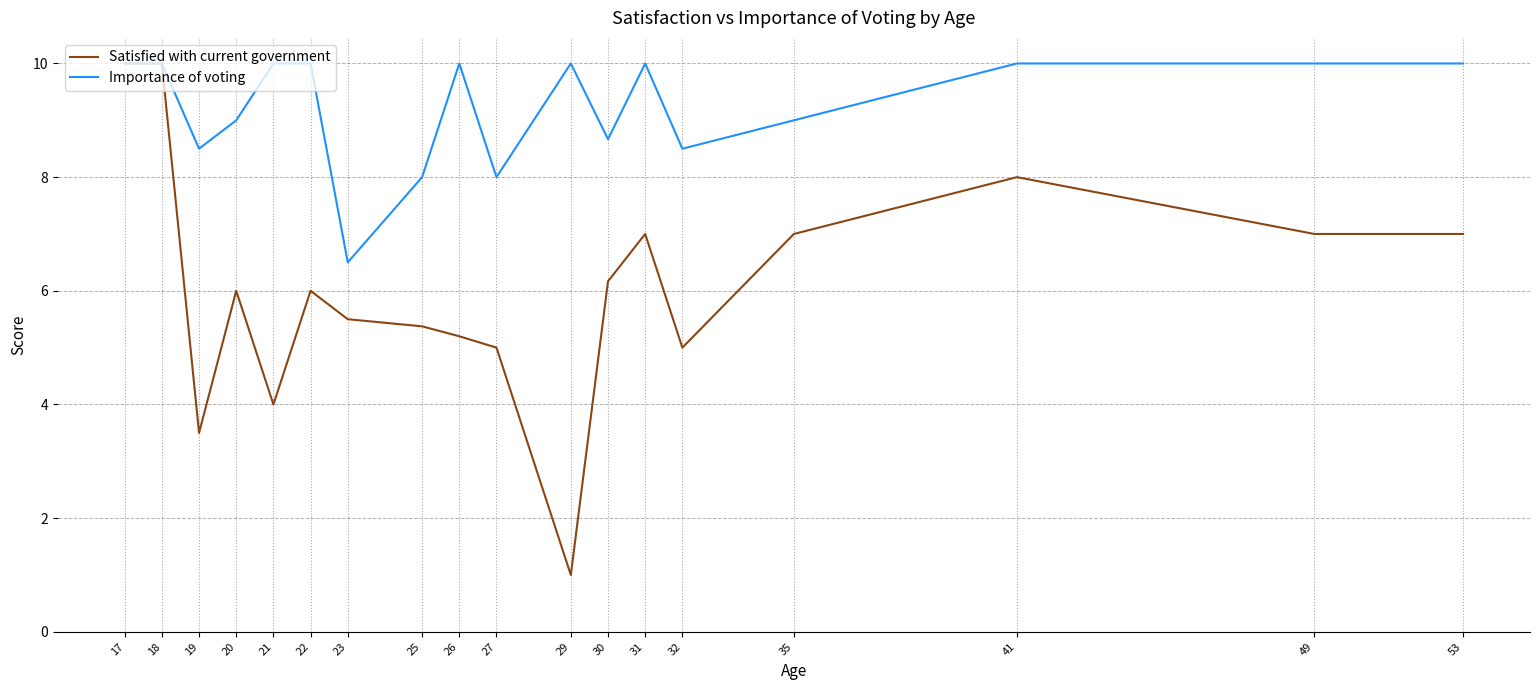

True or false: Importance of voting has more than 0 points higher than both neighbors.

True